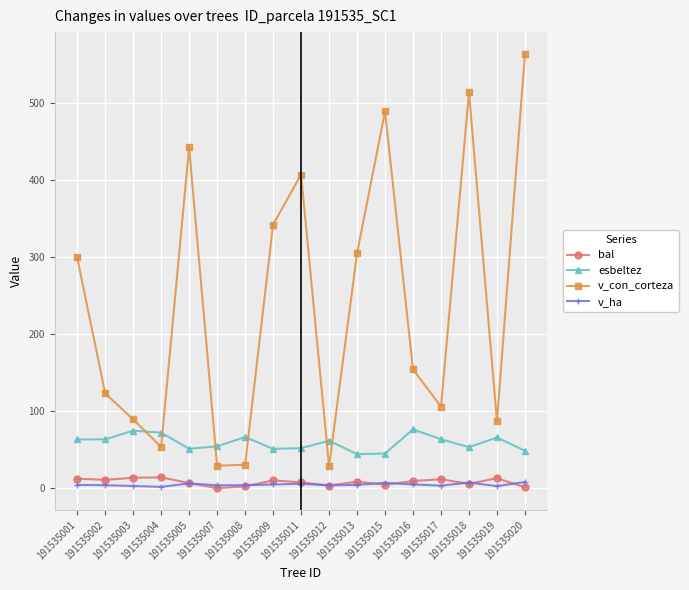

Which series has the widest spread of values?

v_con_corteza